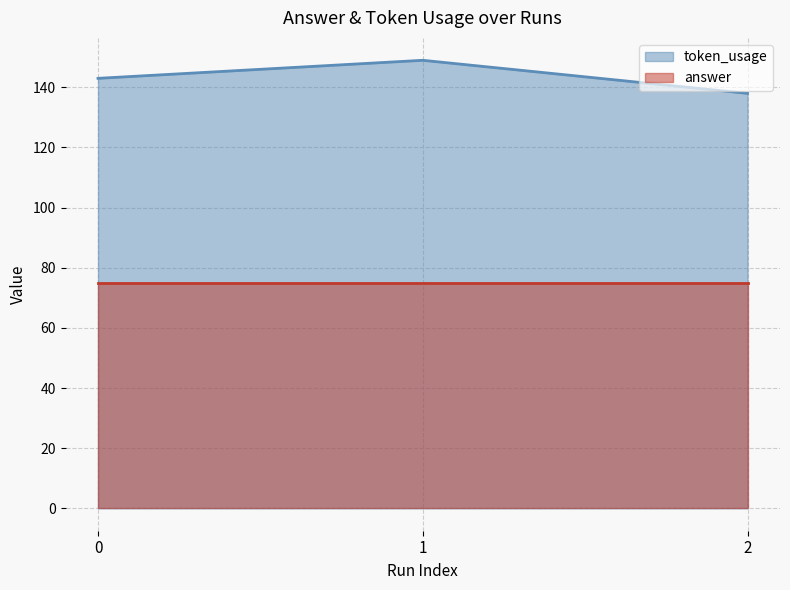

What is the difference between the second highest and minimum values?

5